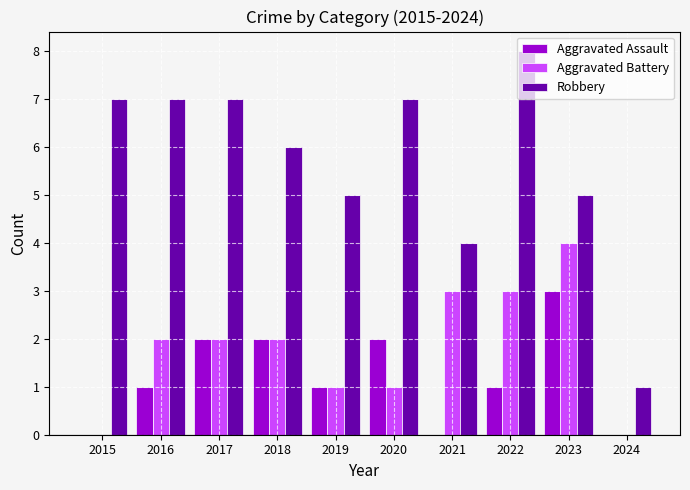

Reading left to right, extract all data points from this chart.

Aggravated Assault: 2015=0	2016=1	2017=2	2018=2	2019=1	2020=2	2021=0	2022=1	2023=3	2024=0
Aggravated Battery: 2015=0	2016=2	2017=2	2018=2	2019=1	2020=1	2021=3	2022=3	2023=4	2024=0
Robbery: 2015=7	2016=7	2017=7	2018=6	2019=5	2020=7	2021=4	2022=8	2023=5	2024=1